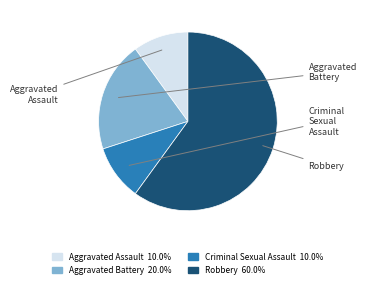

What is the ratio of the value at Criminal Sexual Assault to the value at Aggravated Assault?

1.0